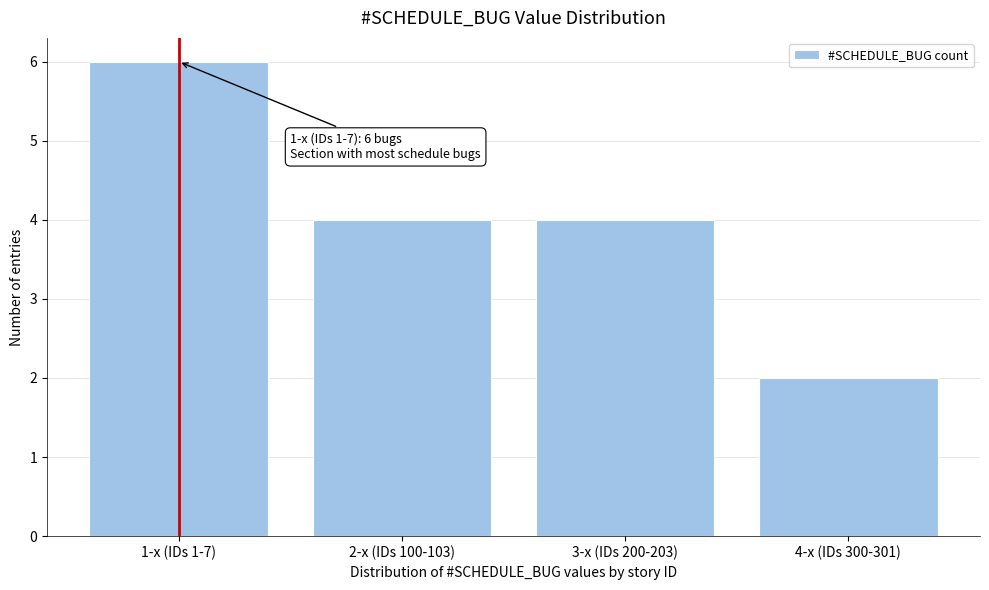

Reading left to right, transcribe all the data shown in this chart.

1-x (IDs 1-7)=6	2-x (IDs 100-103)=4	3-x (IDs 200-203)=4	4-x (IDs 300-301)=2